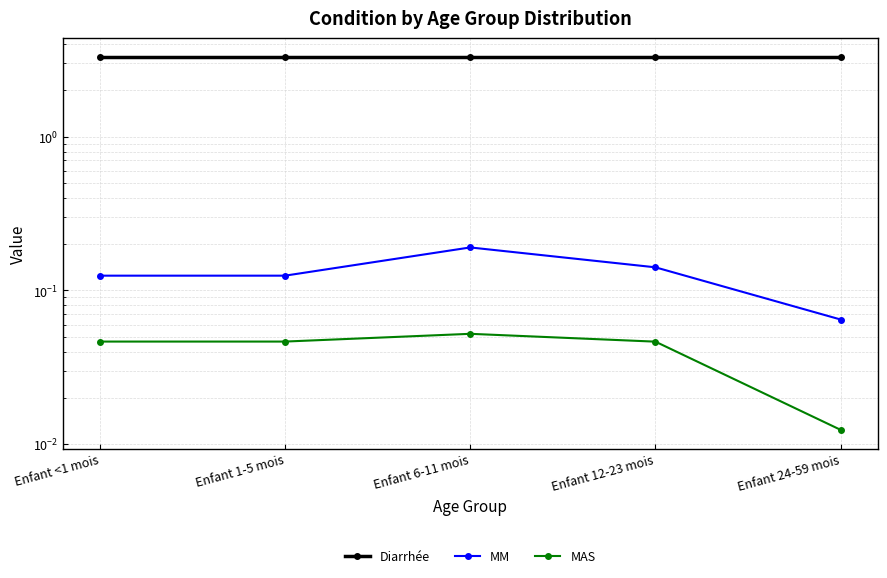

How many lines are shown in the chart?

3